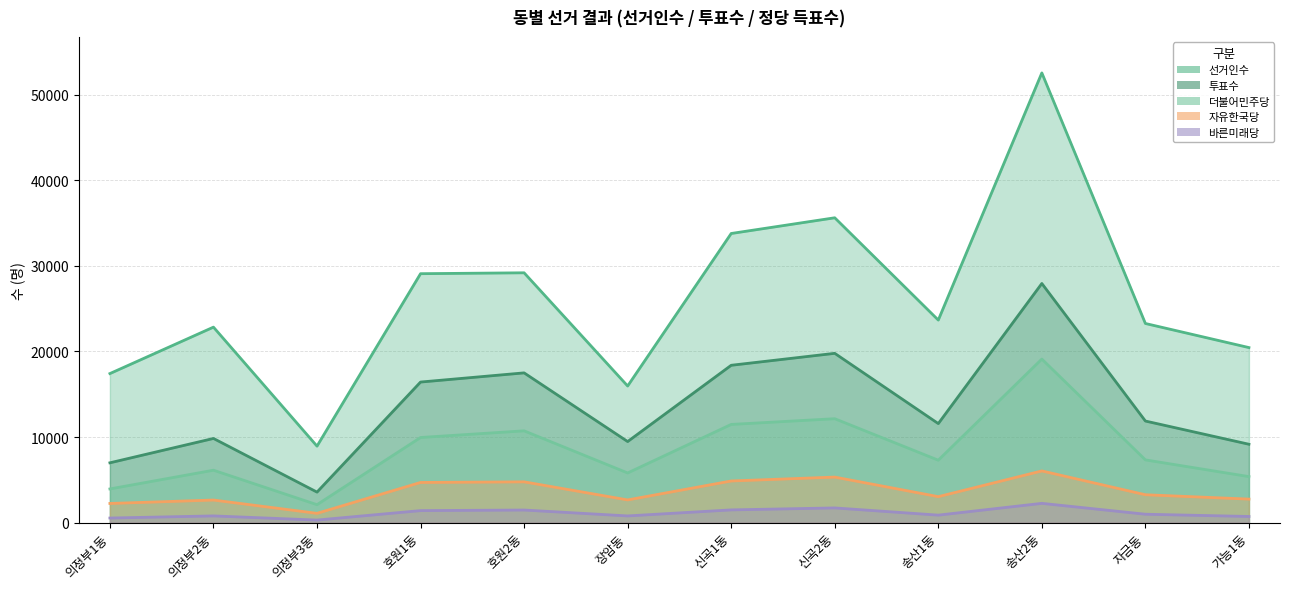

How many values in the 바른미래당 series exceed 980?

5